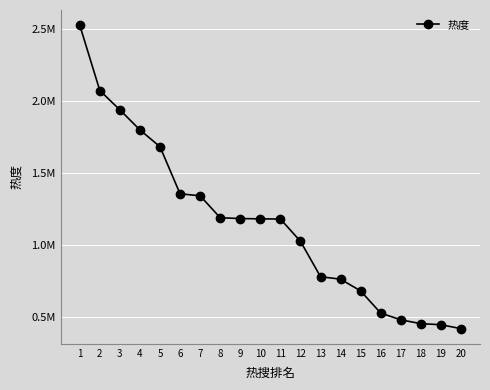

What is the ratio of the value at 12 to the value at 3?

0.5